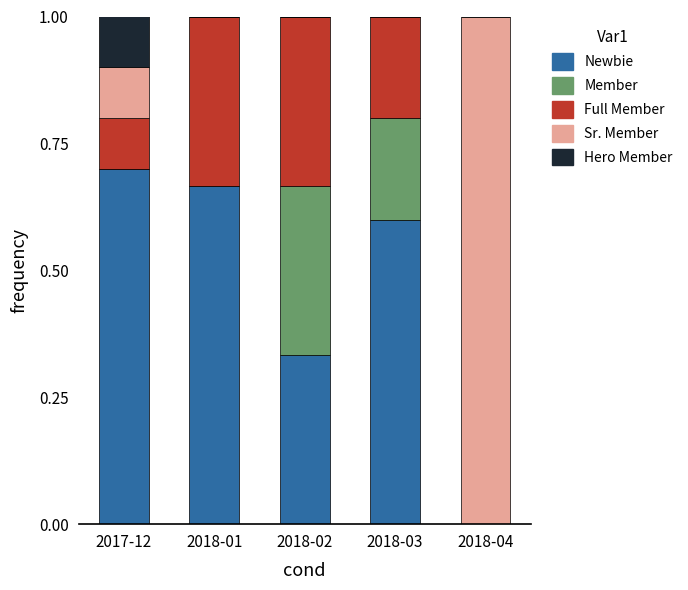

The Newbie series shows 0.4 at 2017-12. True or false?

False